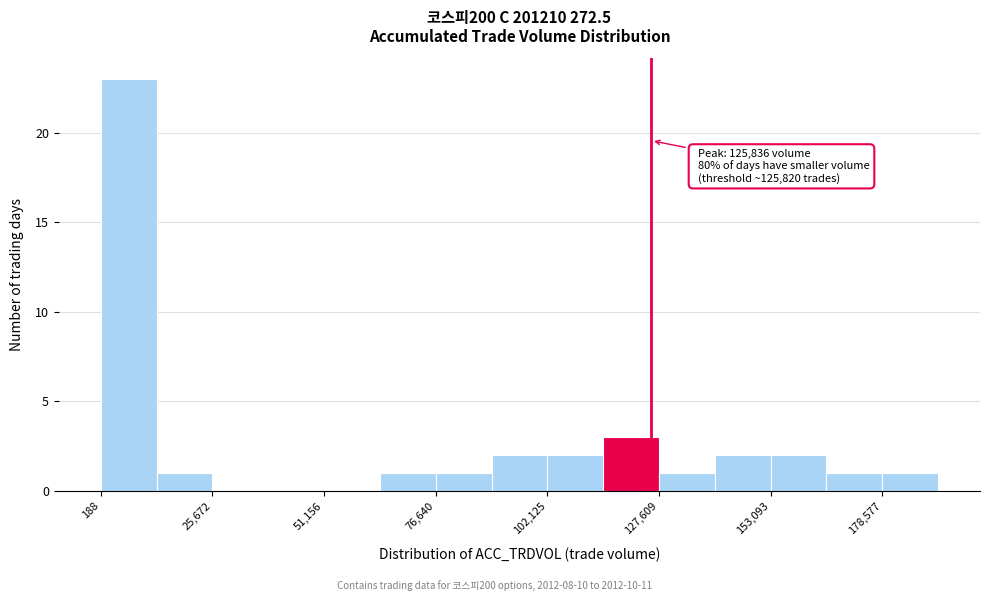

Around what value on the x-axis is the tallest bar? Give the approximate position of its centre, as read against the axis.

5000